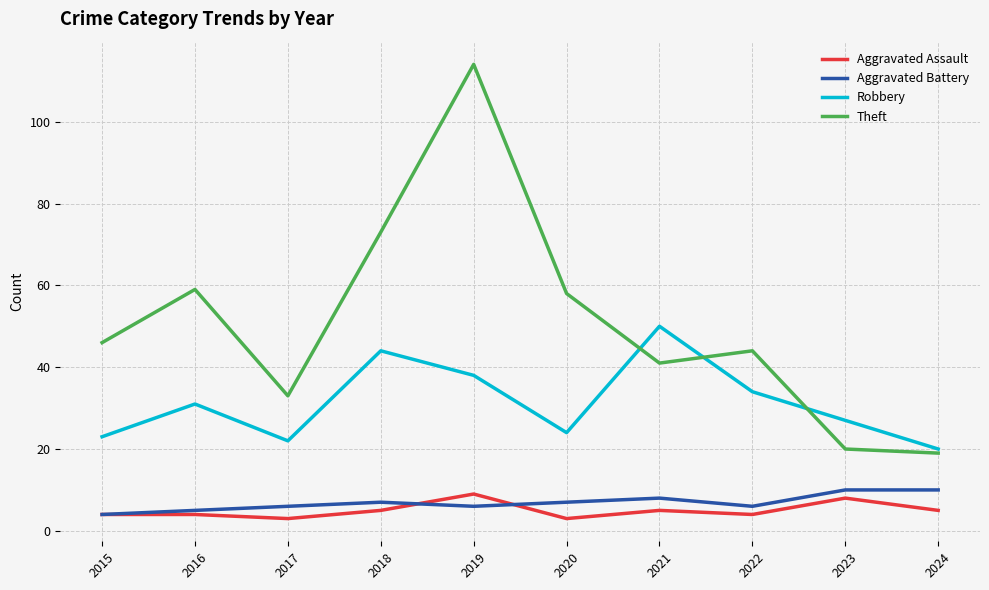

What is the difference between the Aggravated Battery values at 2017 and 2023?

4